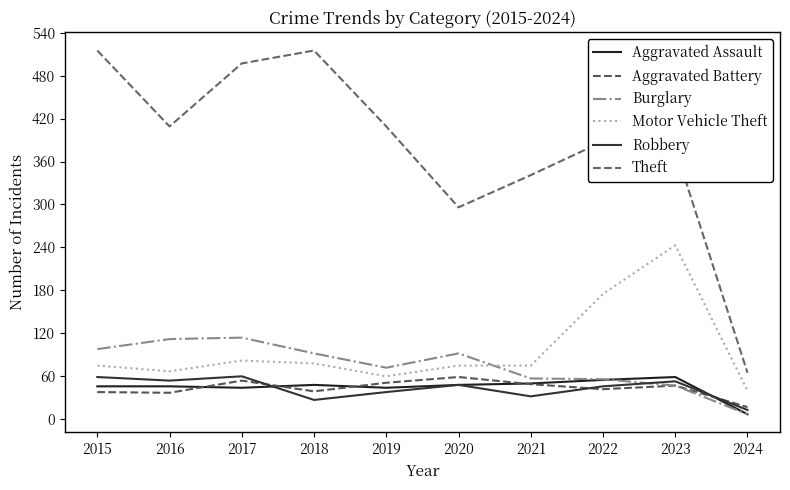

Is this an area chart (filled region under the line)?

No